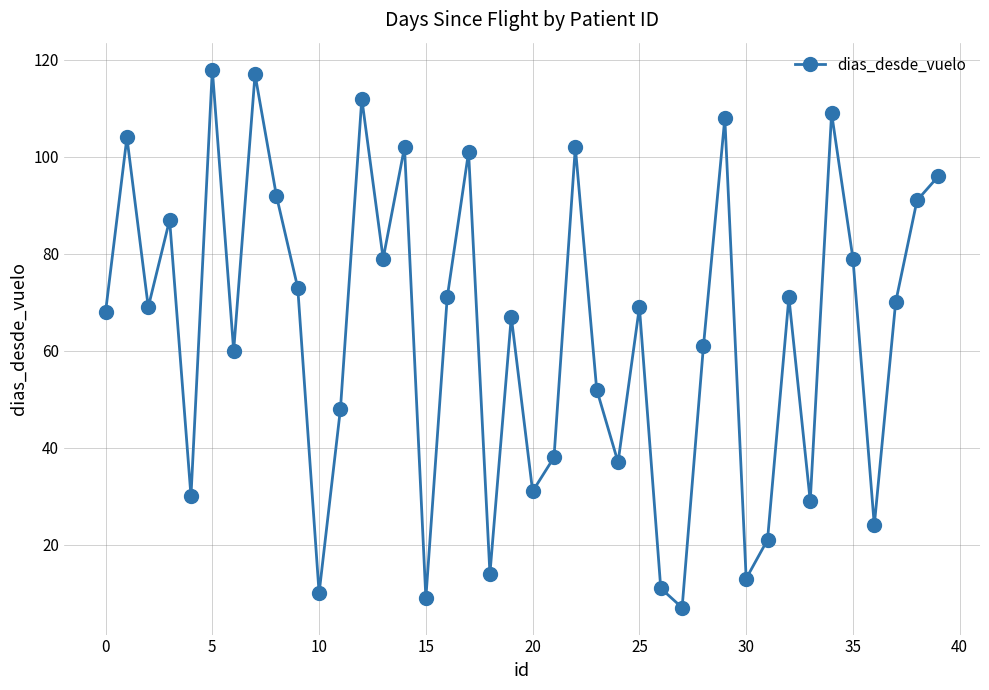

What is the difference between the second highest and second lowest values?

108